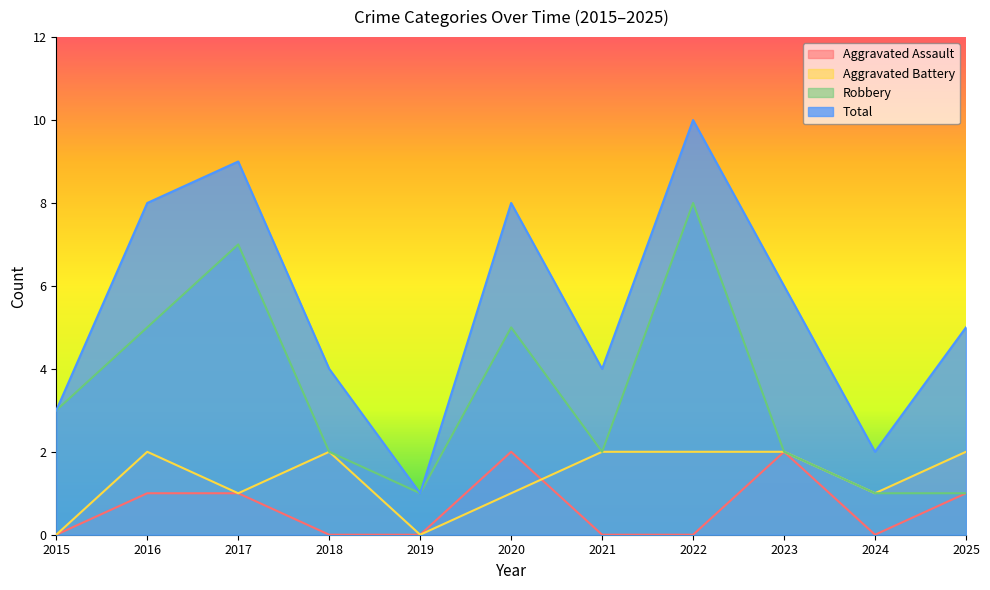

Rank the series at 2015 from highest to lowest value.

Robbery, Total, Aggravated Assault, Aggravated Battery